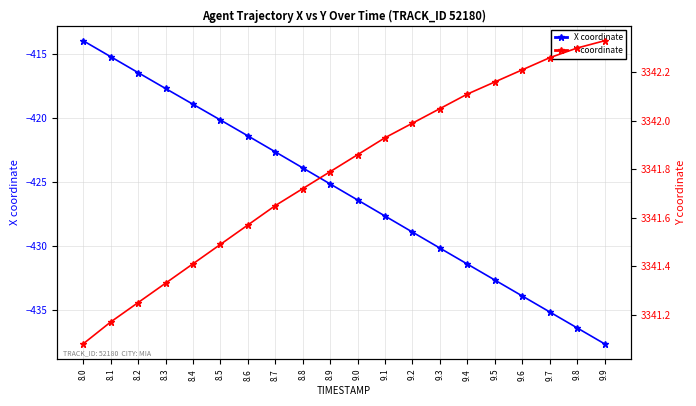

At which label does X coordinate first exceed -425?

8.0